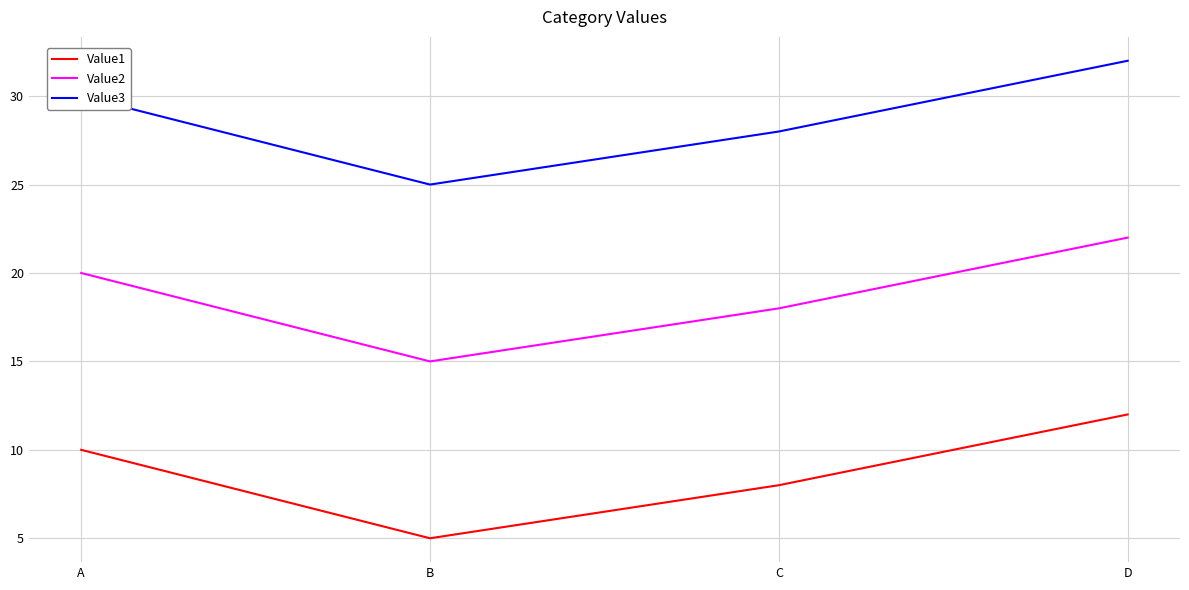

True or false: Value2 and Value3 intersect in this chart.

False